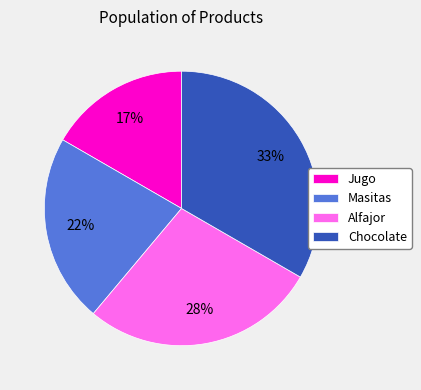

Rank the categories by value from lowest to highest.

Jugo, Masitas, Alfajor, Chocolate